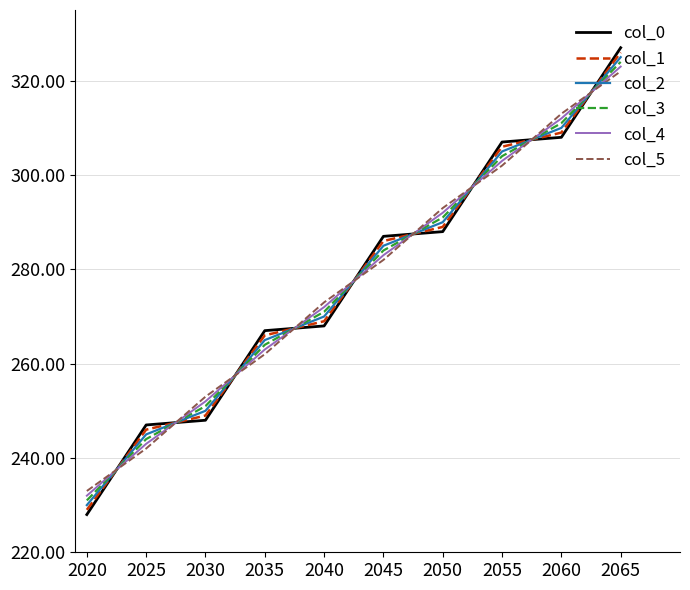

Rank the categories by col_3 value from lowest to highest.

2020, 2025, 2030, 2035, 2040, 2045, 2050, 2055, 2060, 2065